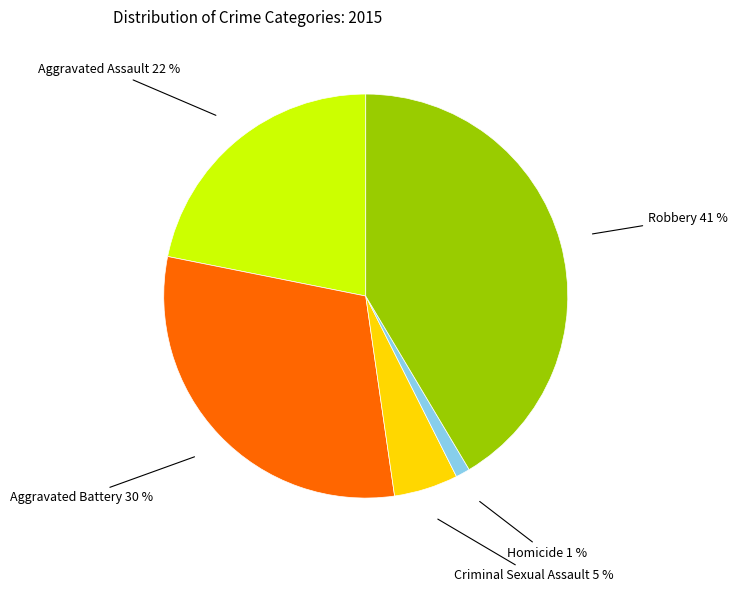

To the nearest percent, what is the average slice percentage?

20%